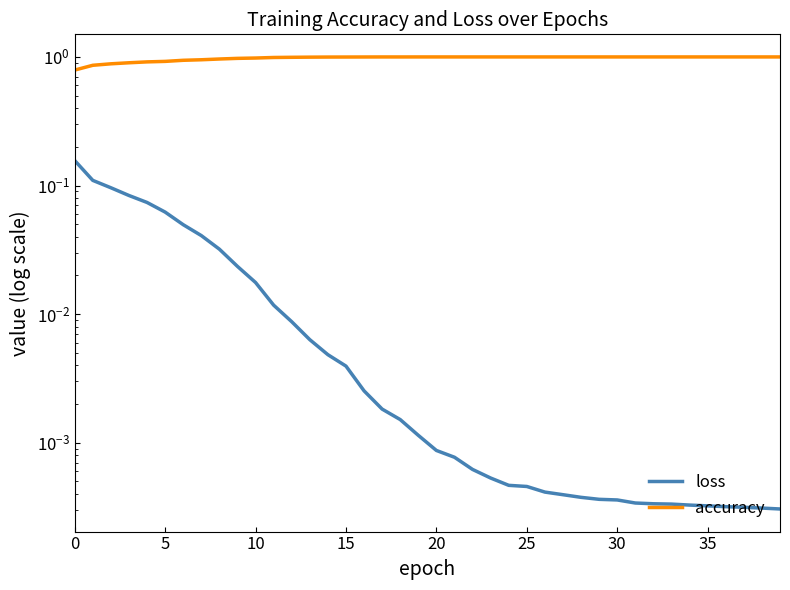

Which category has the highest value across all series?

19